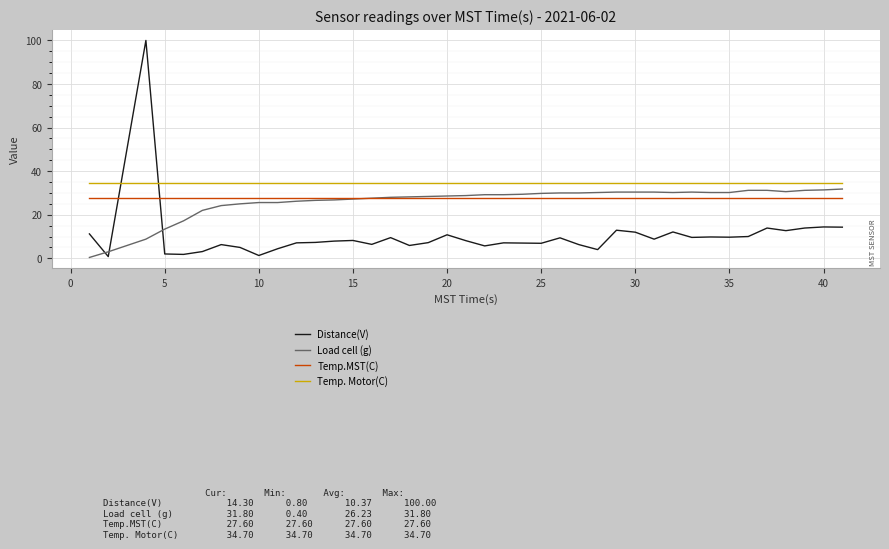

True or false: Temp. Motor(C) and Temp.MST(C) cross at least once.

False